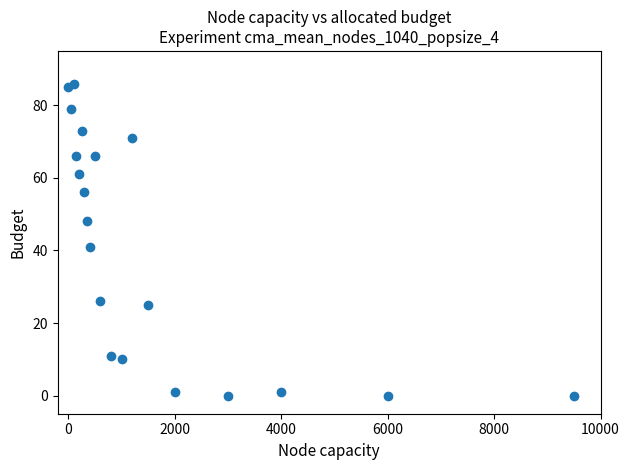

What is the range of X values (max minus min)?

9500